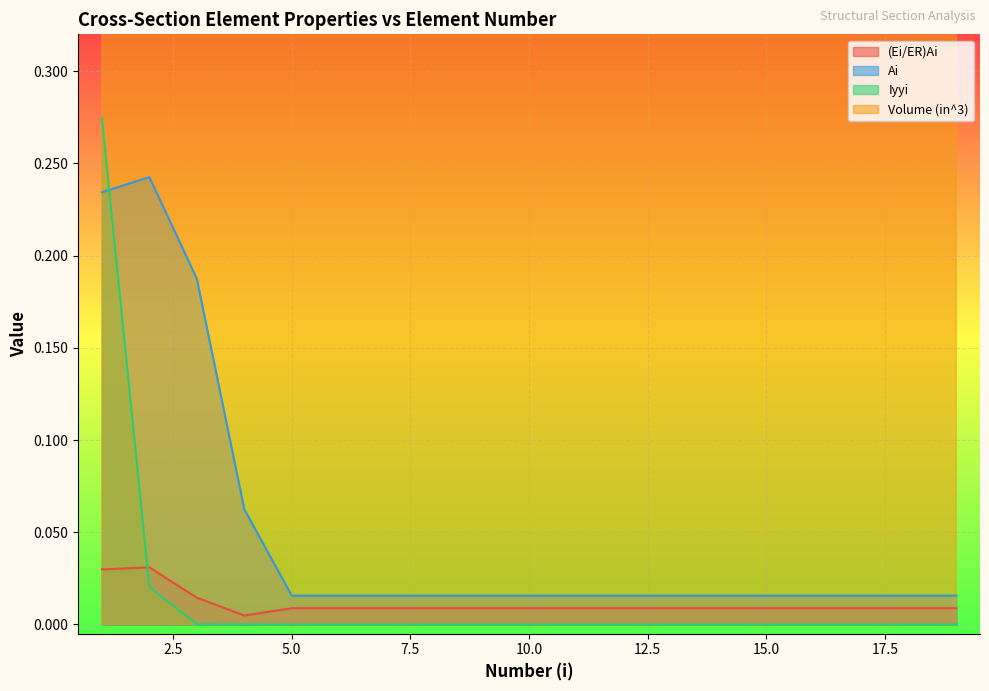

True or false: Iyyi and (Ei/ER)Ai cross at least once.

True